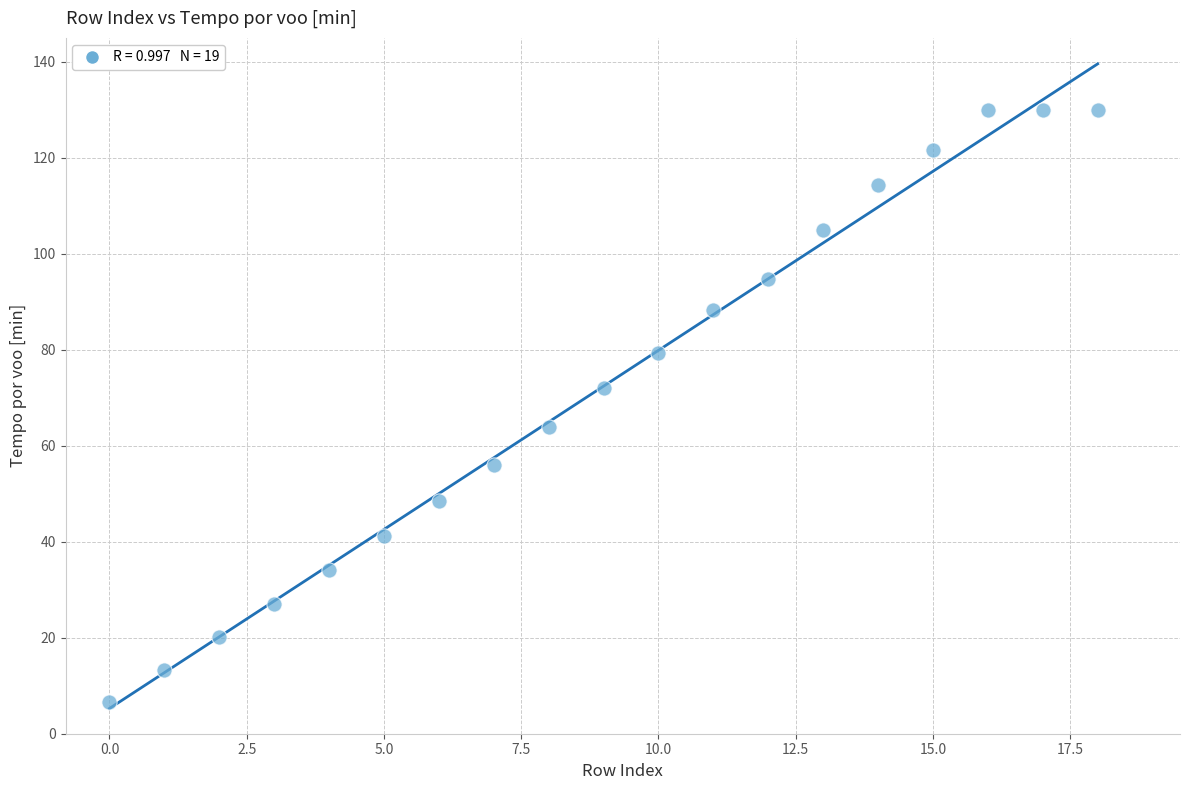

What is the range of Y values (max minus min)?

123.3